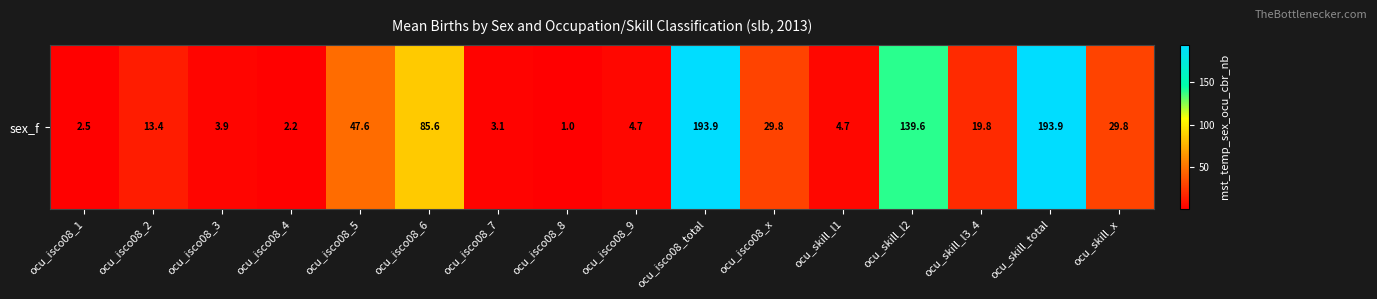

True or false: the data shows 1.6 at ocu_isco08_9.

False